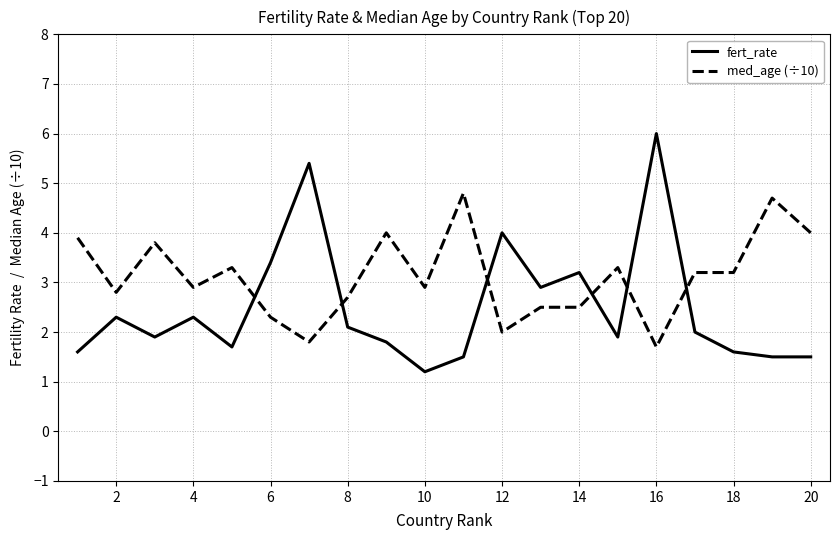

How many values in the med_age (÷10) series exceed 3?

10